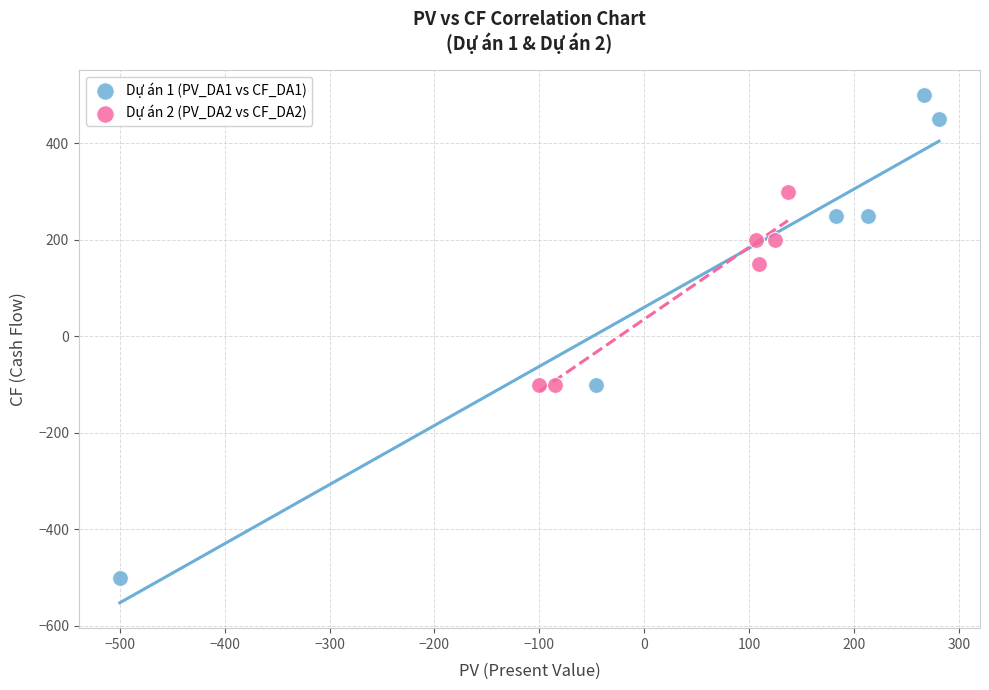

Which series contains the highest Y value?

Dự án 1 (PV_DA1 vs CF_DA1)